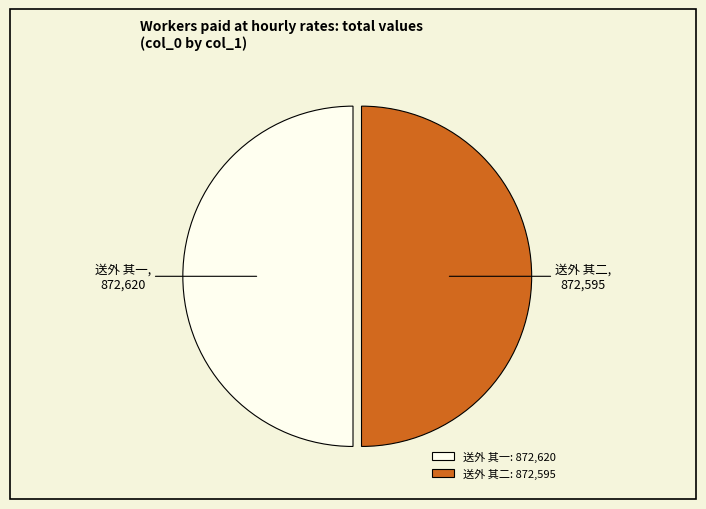

Is the sum of 送外 其二 and 送外 其一 greater than half?

Yes